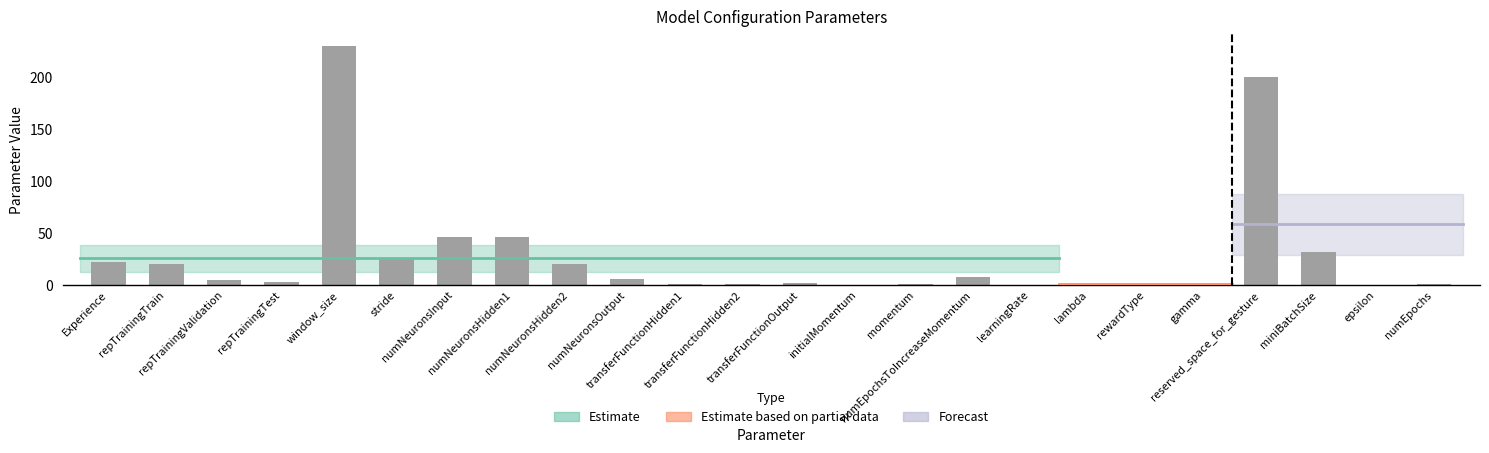

Are the bars grouped side by side (vs. stacked)?

No